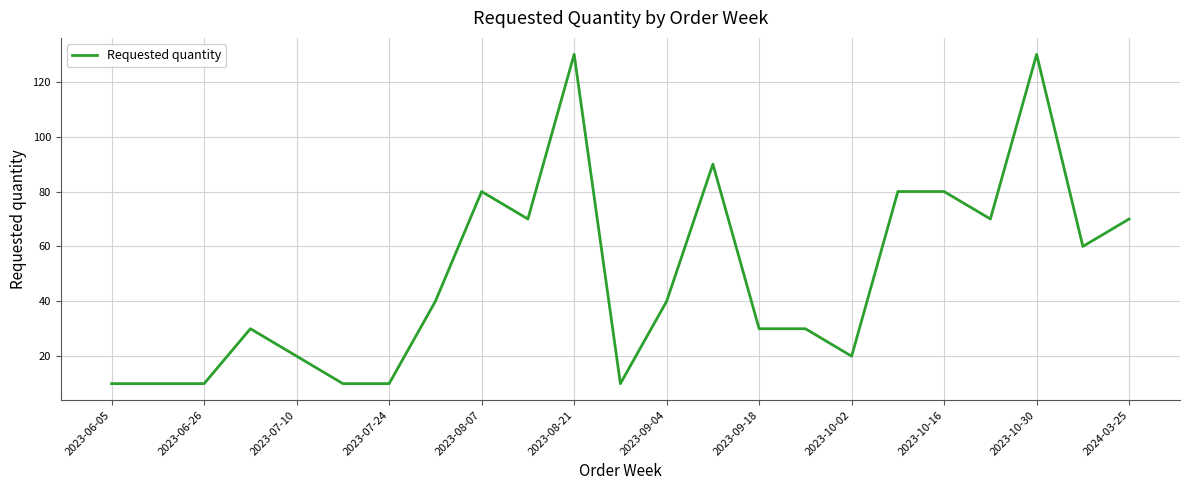

What is the smallest value displayed?

10